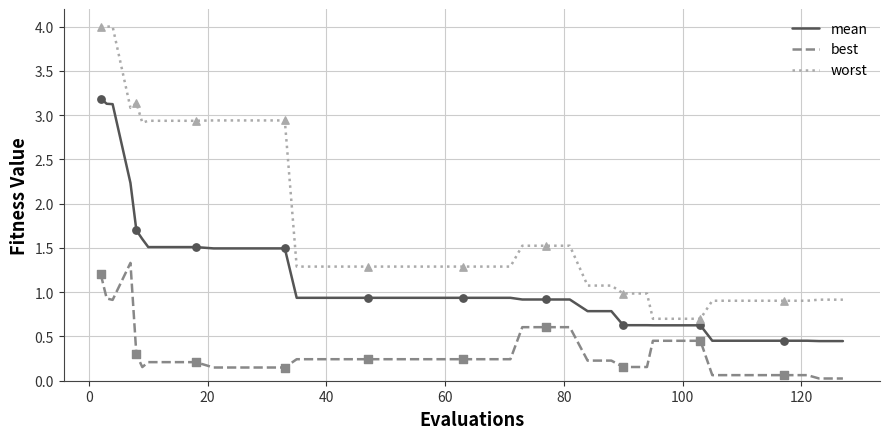

What are all the series names shown in the legend?

mean, best, worst